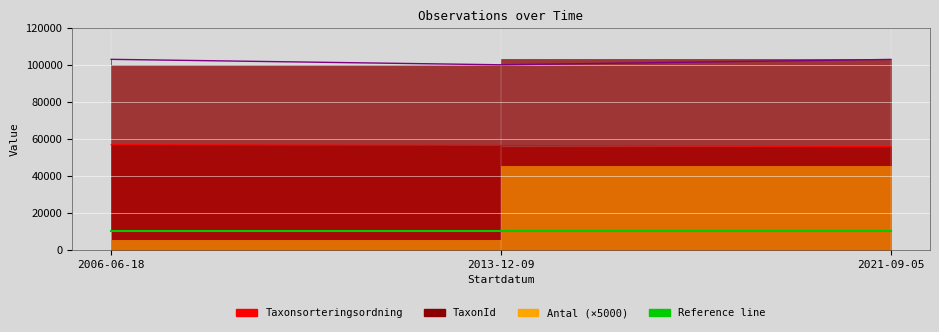

What is the difference between the TaxonId values at 2021-09-05 and 2006-06-18?

47